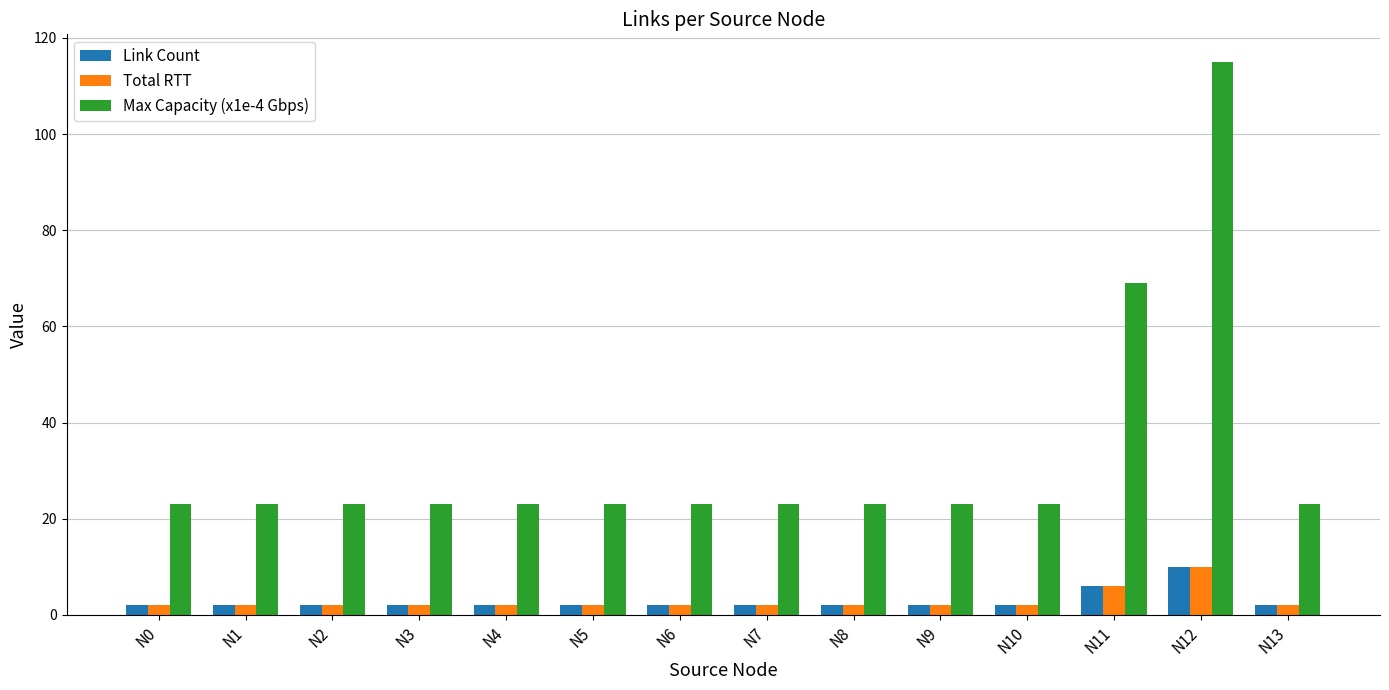

What is the difference between the Total RTT values at N2 and N11?

4